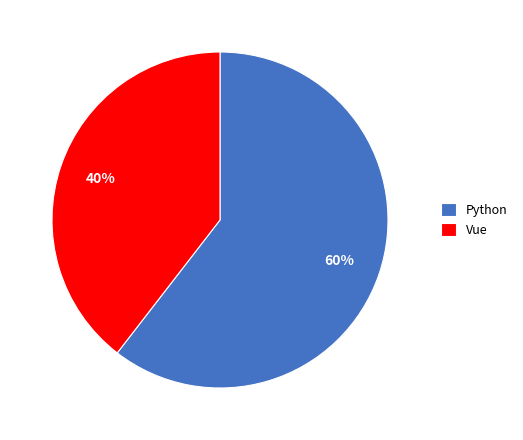

Is it true that Vue is 40% of the pie?

True